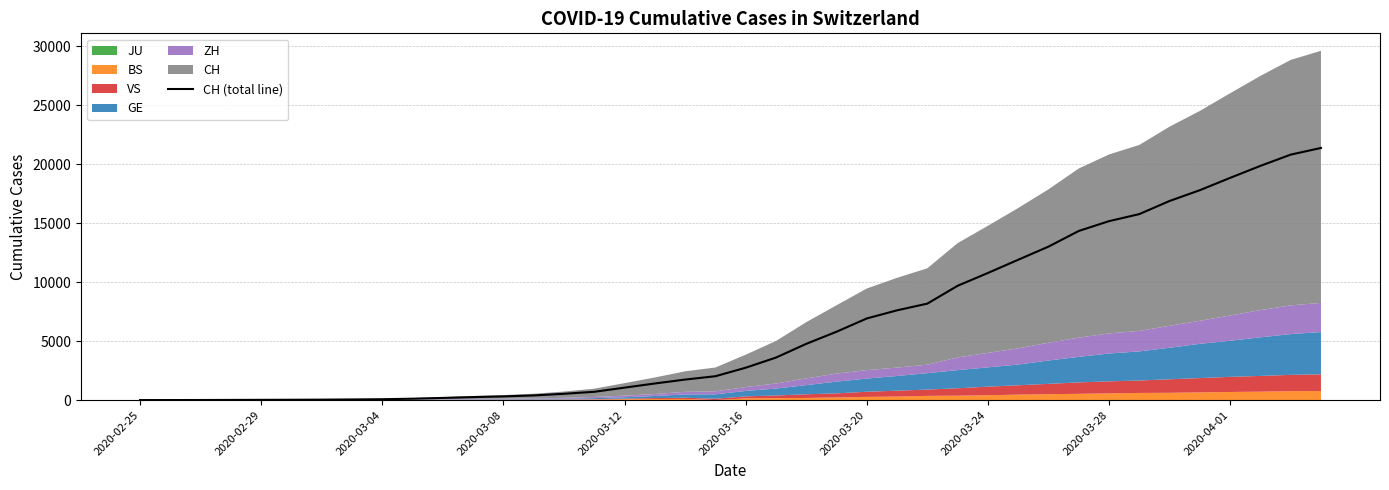

Where is the data nearest to the value 10684?

2020-03-24